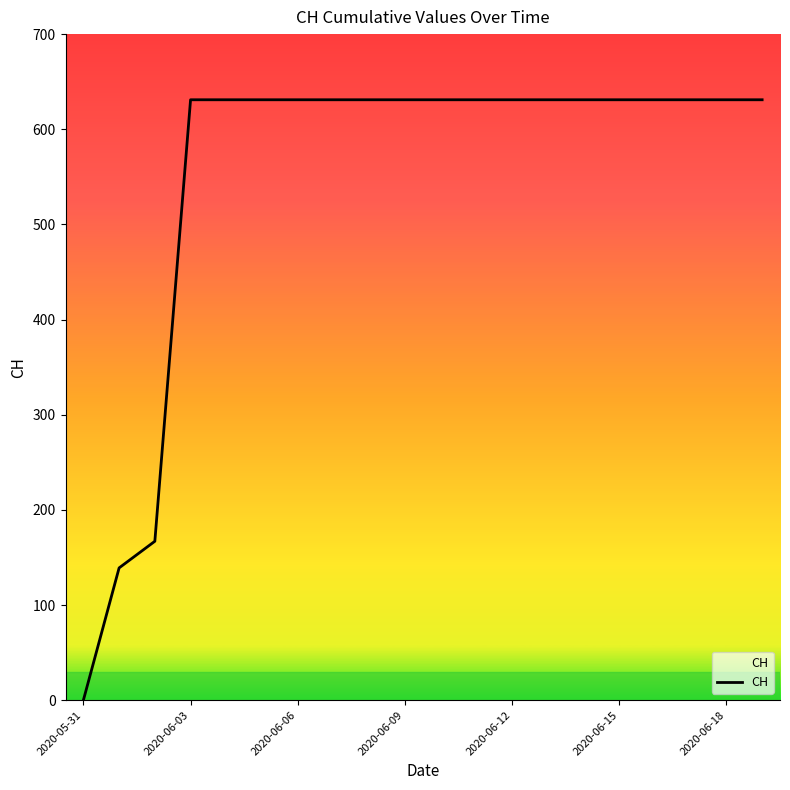

What is the sum of all values?

11033